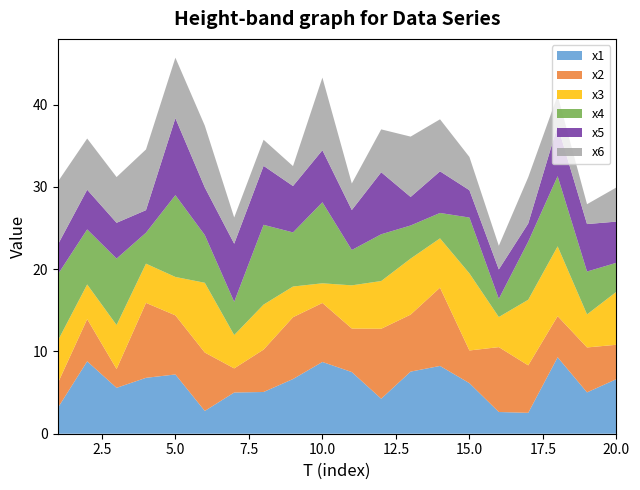

Reading right to left, transcribe all the data shown in this chart.

x1: 6.6	5.0	9.3	2.5	2.6	6.1	8.2	7.5	4.3	7.5	8.7	6.6	5.1	5.0	2.8	7.2	6.8	5.6	8.8	3.1
x2: 4.2	5.5	5.0	5.8	7.9	4.0	9.5	6.9	8.5	5.3	7.2	7.5	5.2	2.9	7.1	7.2	9.1	2.3	5.1	3.0
x3: 6.4	4.0	8.5	8.0	3.7	9.4	6.0	6.8	5.8	5.2	2.4	3.7	5.5	4.1	8.5	4.7	4.8	5.3	4.2	5.2
x4: 3.5	5.2	8.5	7.1	2.2	6.8	3.1	4.0	5.7	4.3	9.8	6.6	9.7	4.0	5.8	9.9	3.8	8.1	6.7	8.1
x5: 5.0	5.8	6.1	2.2	3.6	3.3	5.1	3.5	7.5	4.9	6.3	5.6	7.2	7.1	5.8	9.4	2.7	4.3	4.8	3.6
x6: 4.2	2.4	3.7	5.6	2.9	4.0	6.3	7.3	5.2	3.2	8.8	2.4	3.2	3.2	7.5	7.4	7.4	5.6	6.2	7.6